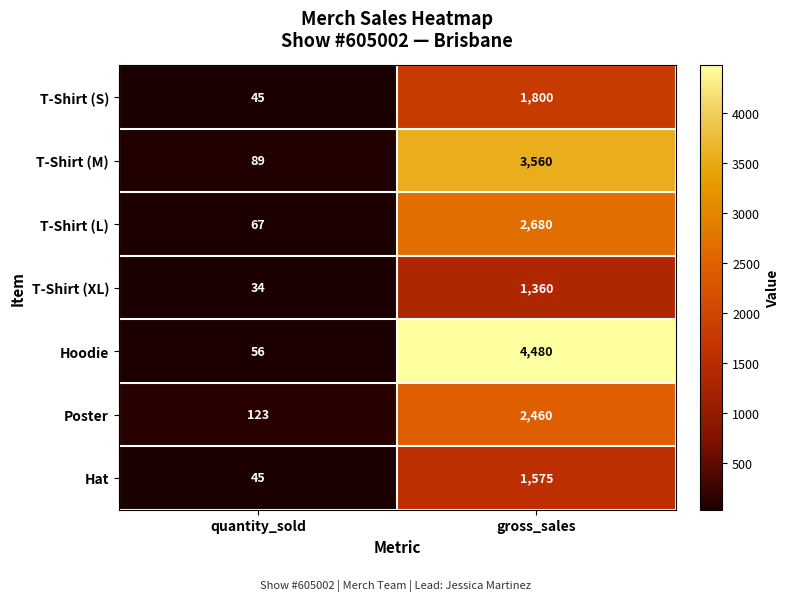

The Hoodie series shows 939 at gross_sales. True or false?

False